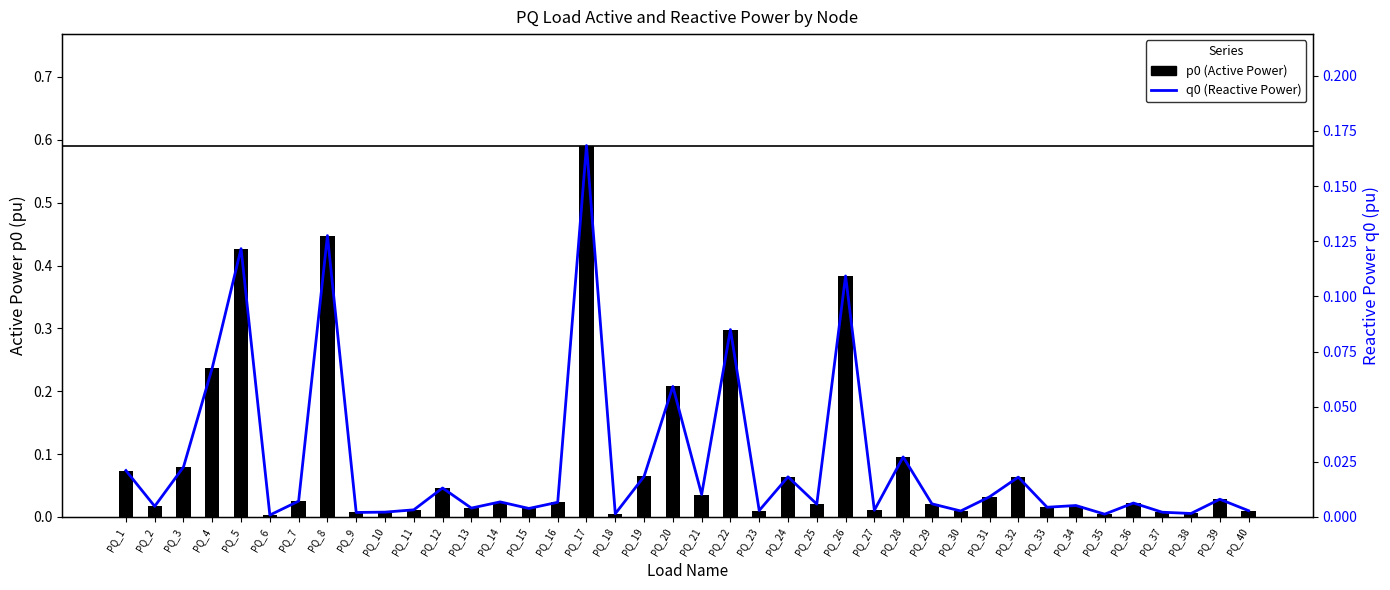

Where is p0 (Active Power) nearest to the value 0?

PQ_6